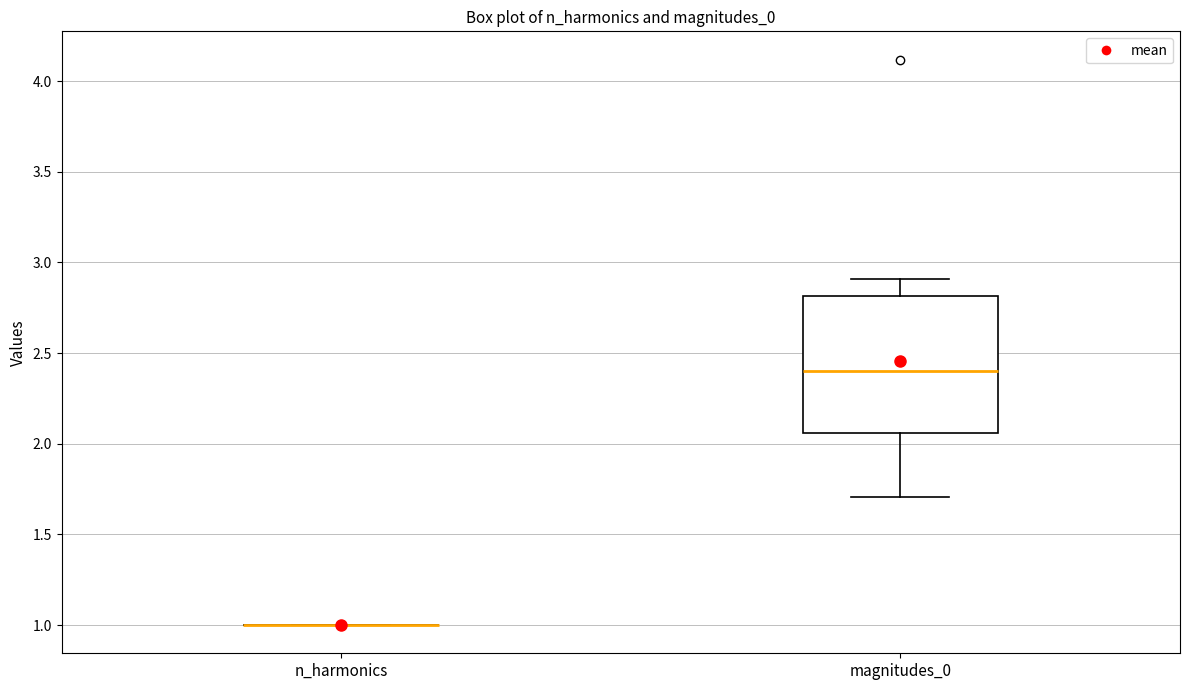

Reading left to right, transcribe this box plot: for each box, give where its median line is, the range the box spans, and where its two whiskers end, as read against the y-axis. The values are not printed on the chart, so give them approximately, as read against the axis.

n_harmonics: box collapsed to a line at 1.00, whiskers 1.00 to 1.00
magnitudes_0: median 2.40, box 2.05 to 2.80, whiskers 1.70 to 2.90